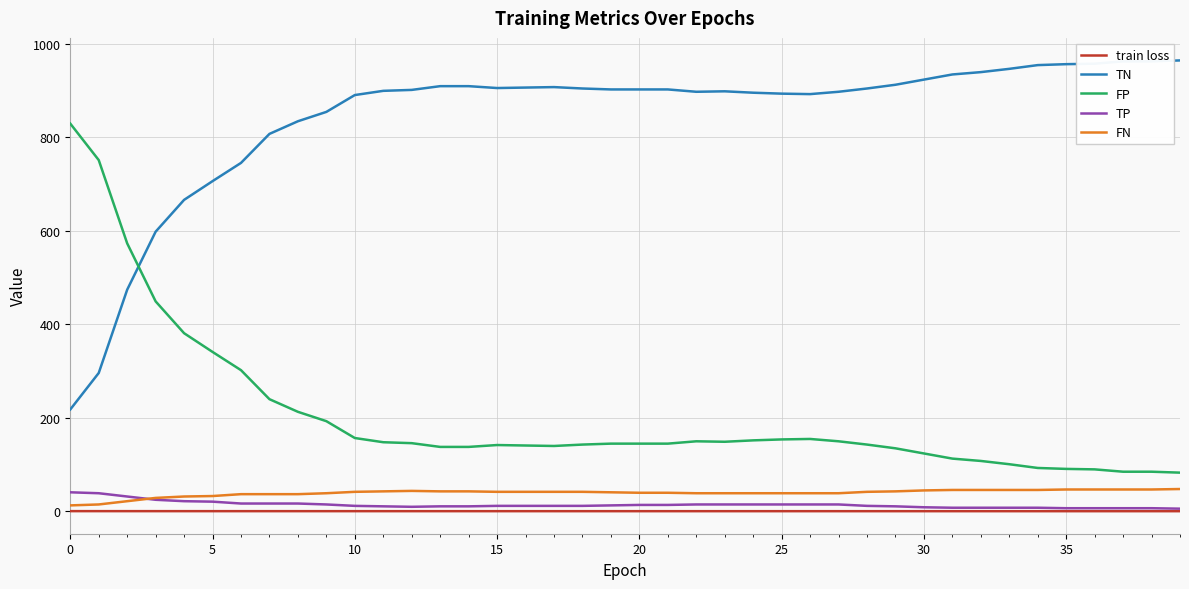

What is the lowest value of the TN series?

218.0